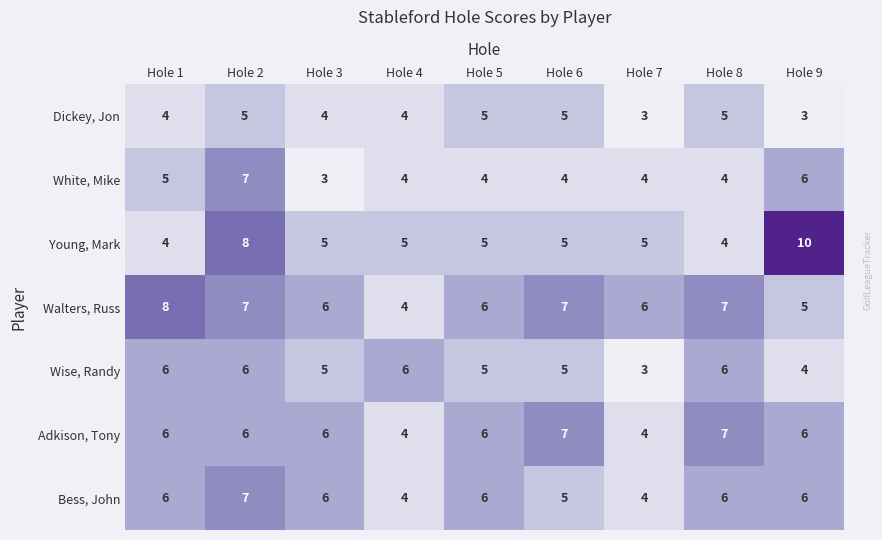

The Adkison, Tony series shows 6 at Hole 3. True or false?

True